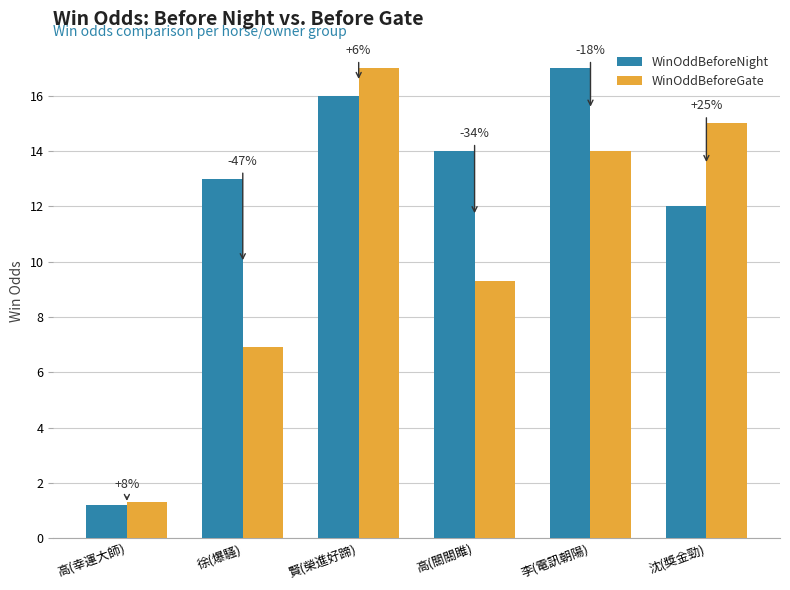

Is it true that WinOddBeforeGate equals 6.9 at 徐(爆騷)?

True